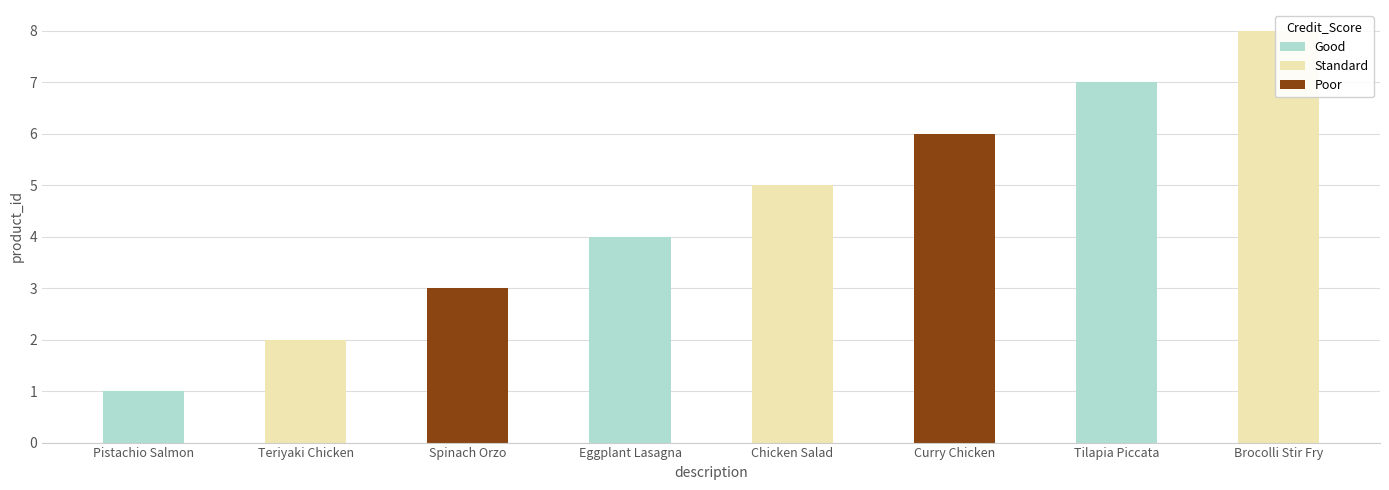

What is the ratio of the value at Teriyaki Chicken to the value at Pistachio Salmon?

2.0